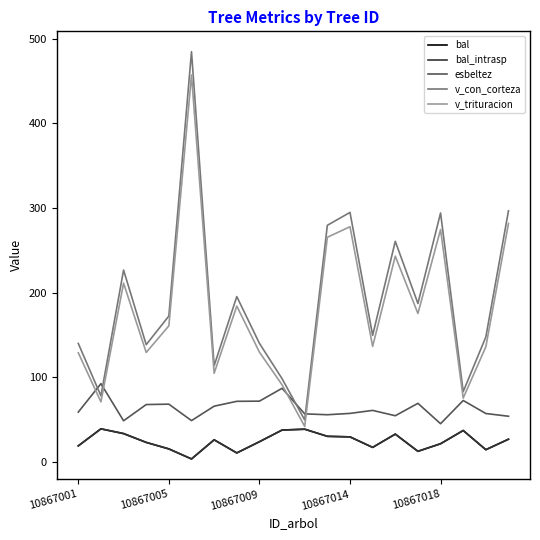

What is the difference between the second highest and minimum values in the v_trituracion series?

240.0